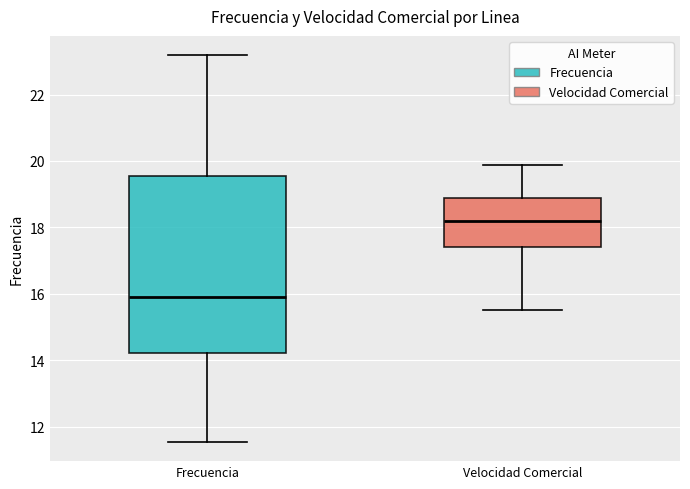

Which box's median line is the lowest?

Frecuencia